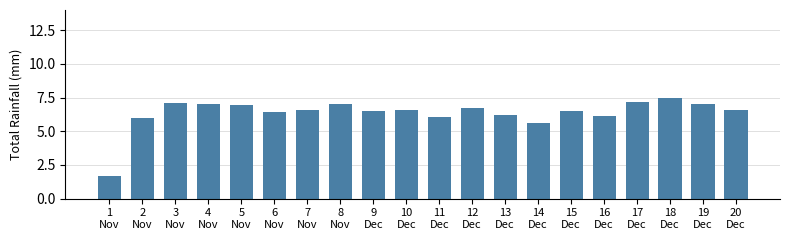

What is the difference between the values at 1
Nov and 16
Dec?

4.4